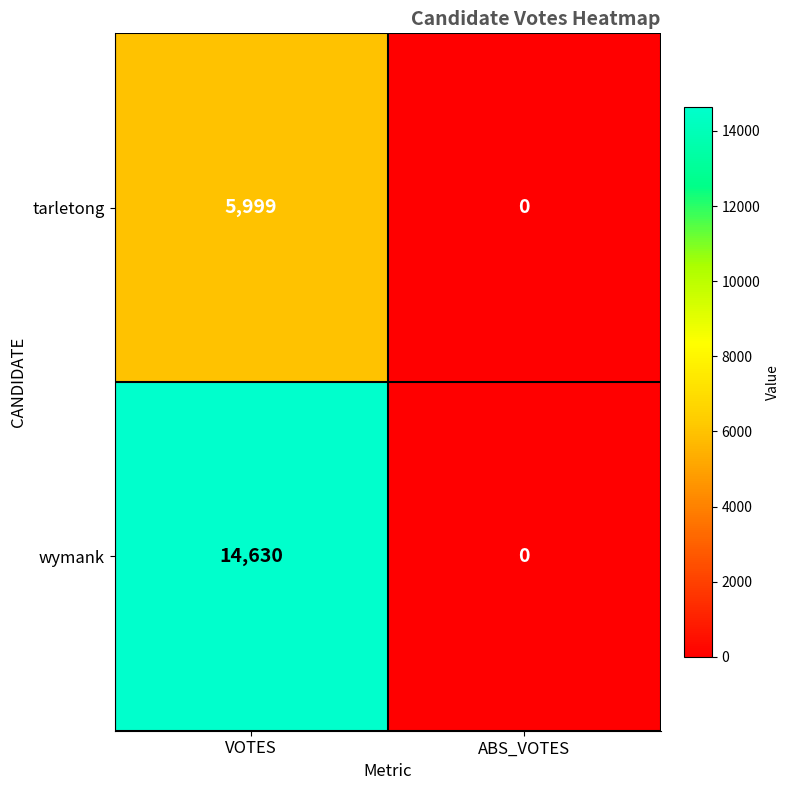

Which series has the largest total across all categories?

wymank